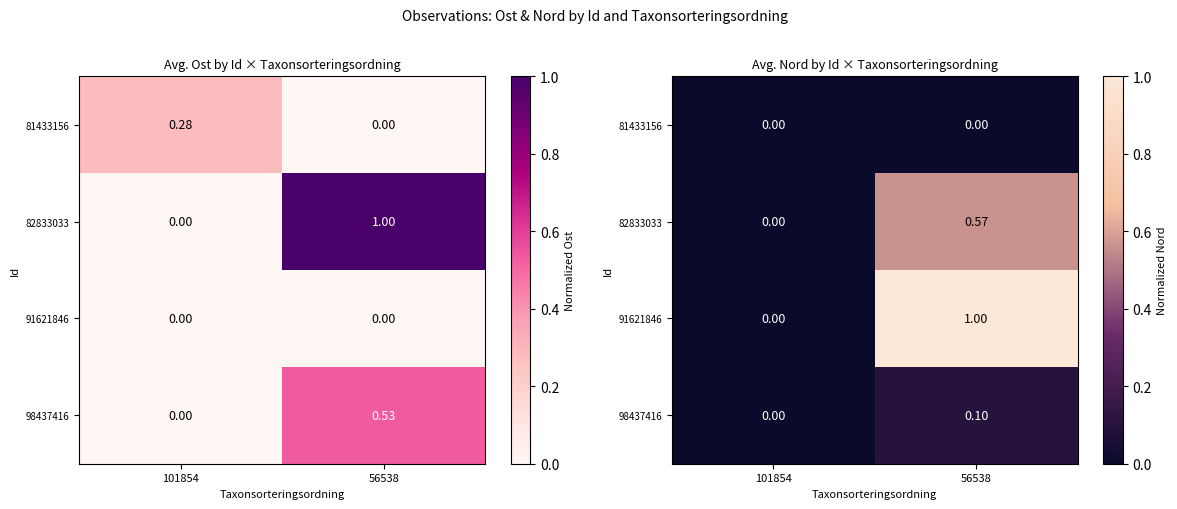

Where is 98437416 nearest to the value 0?

101854